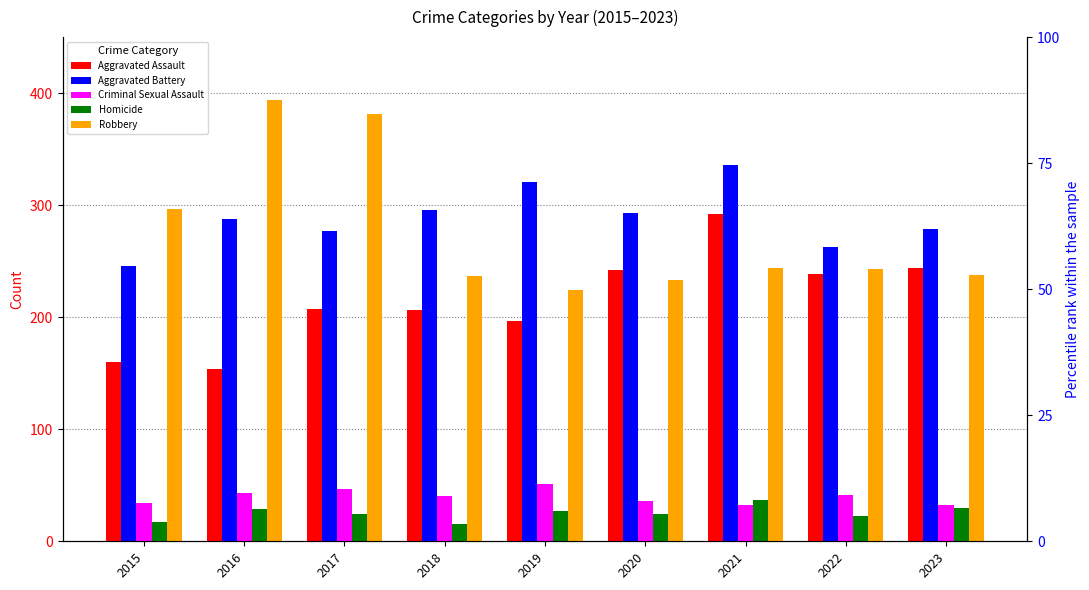

List the labels in order of Homicide value, largest first.

2021, 2023, 2016, 2019, 2017, 2020, 2022, 2015, 2018